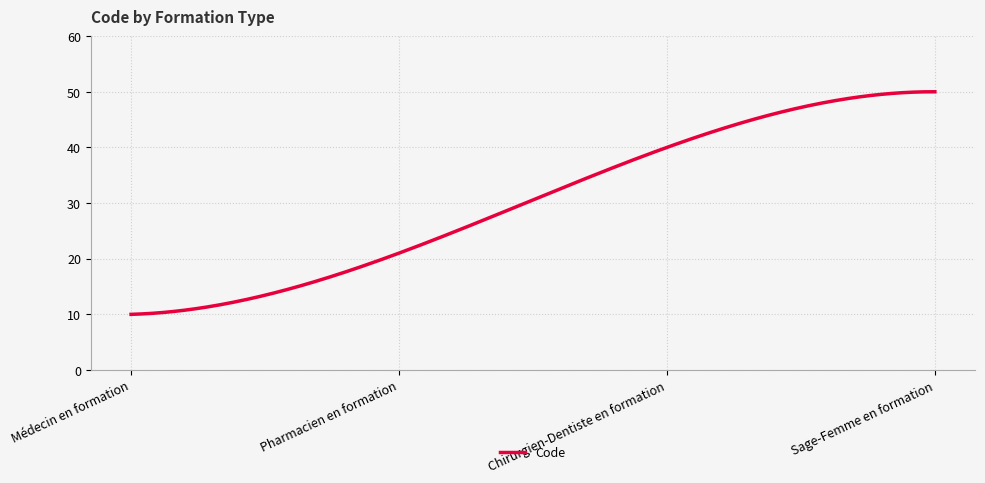

What is the maximum value shown in the chart?

50.0